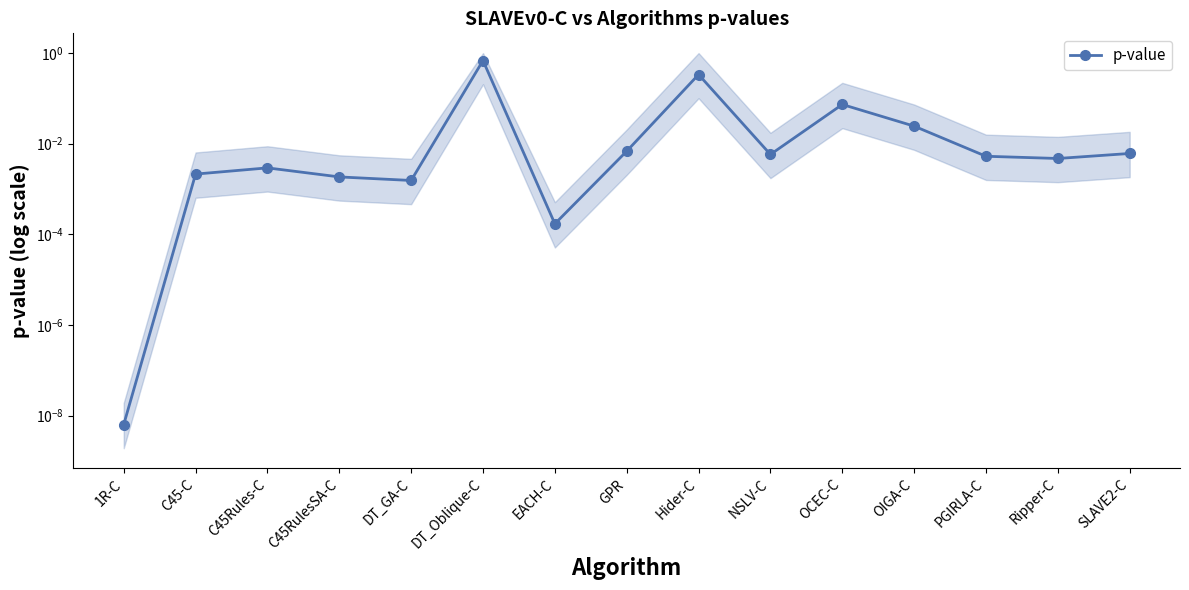

The value at C45RulesSA-C is 0.0. True or false?

False